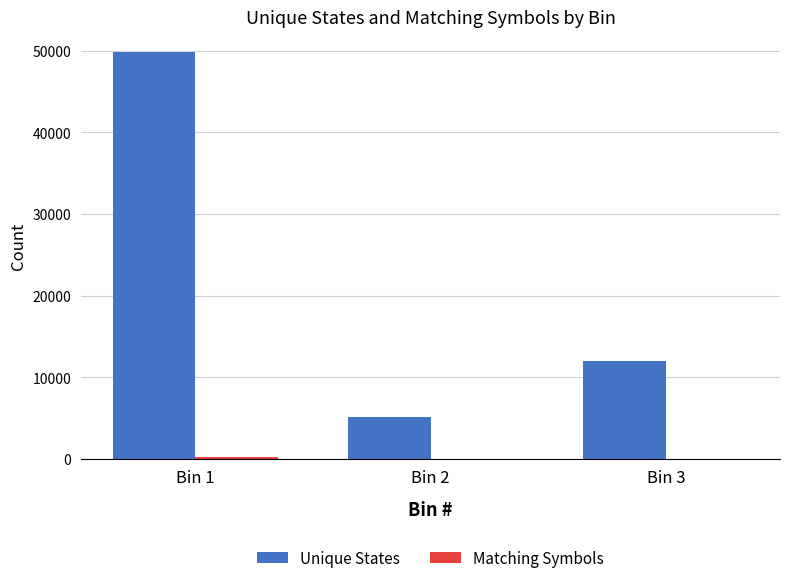

Between Bin 2 and Bin 3, which series saw the biggest shift?

Unique States